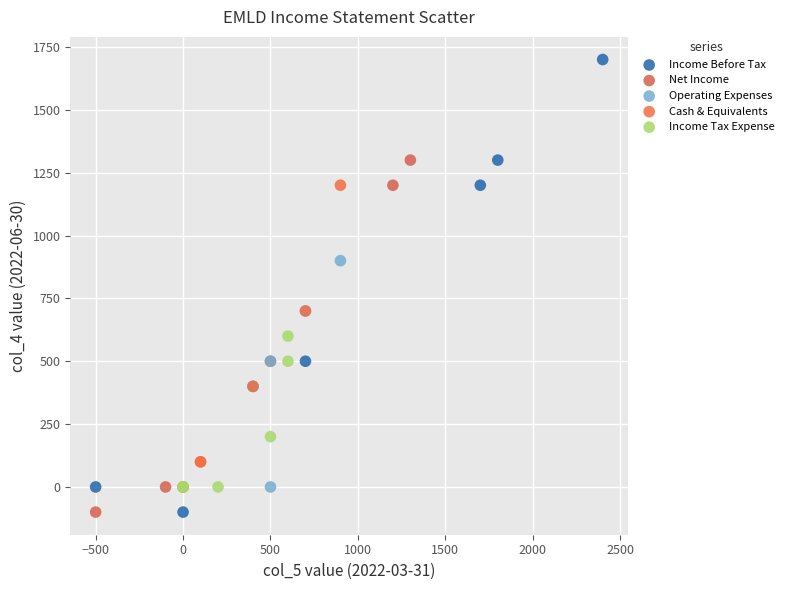

Which series has the largest Y range (max minus min)?

Income Before Tax